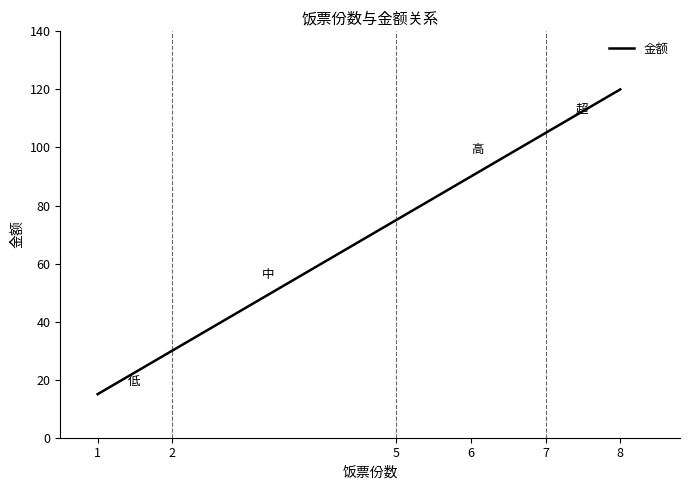

Which category has the highest value across all series?

8